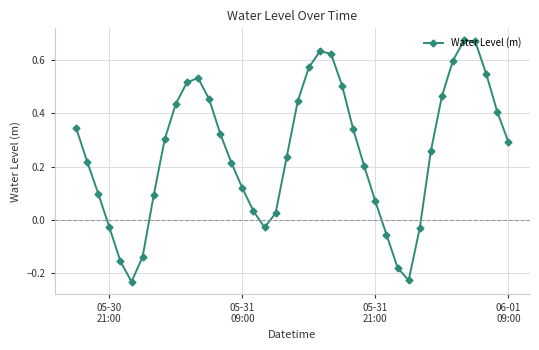

How many categories are shown in the chart?

40